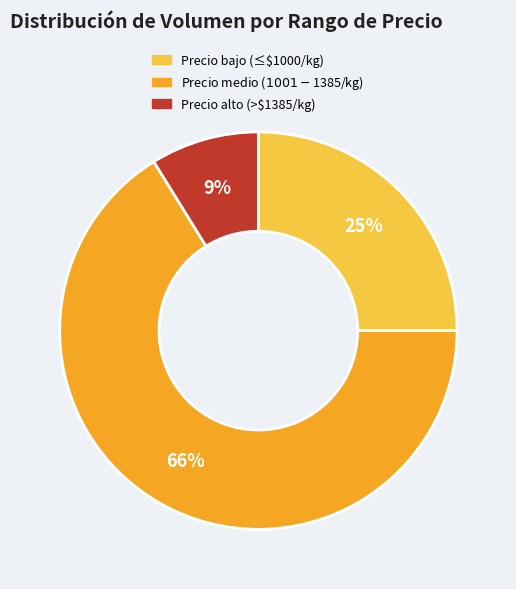

To the nearest percent, what is the difference between the largest and smallest slice percentages?

57%